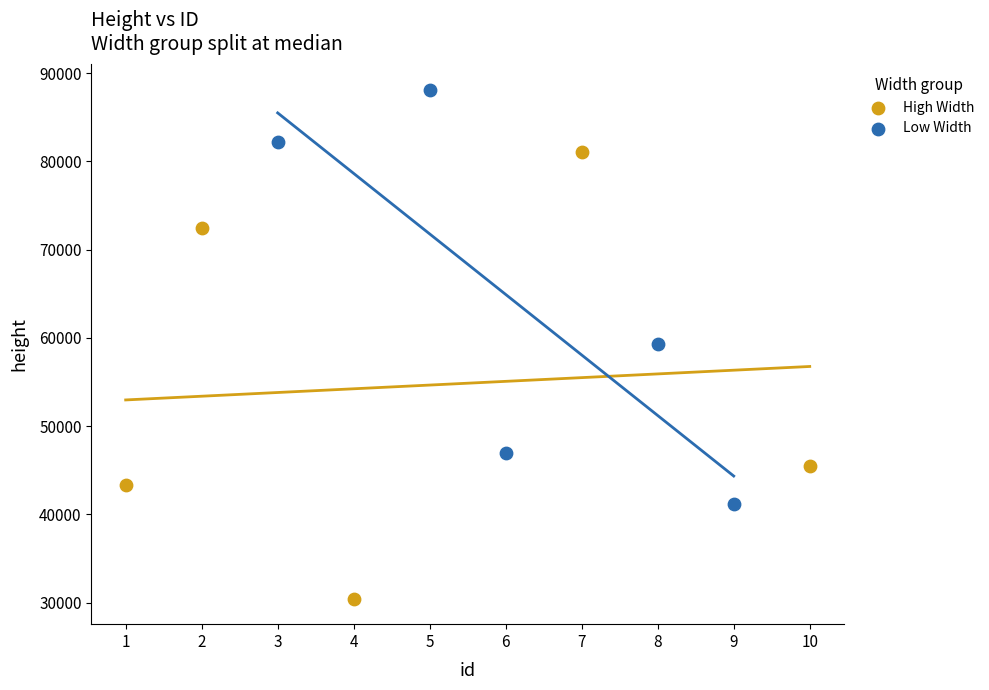

Which series reaches the maximum Y coordinate?

Low Width